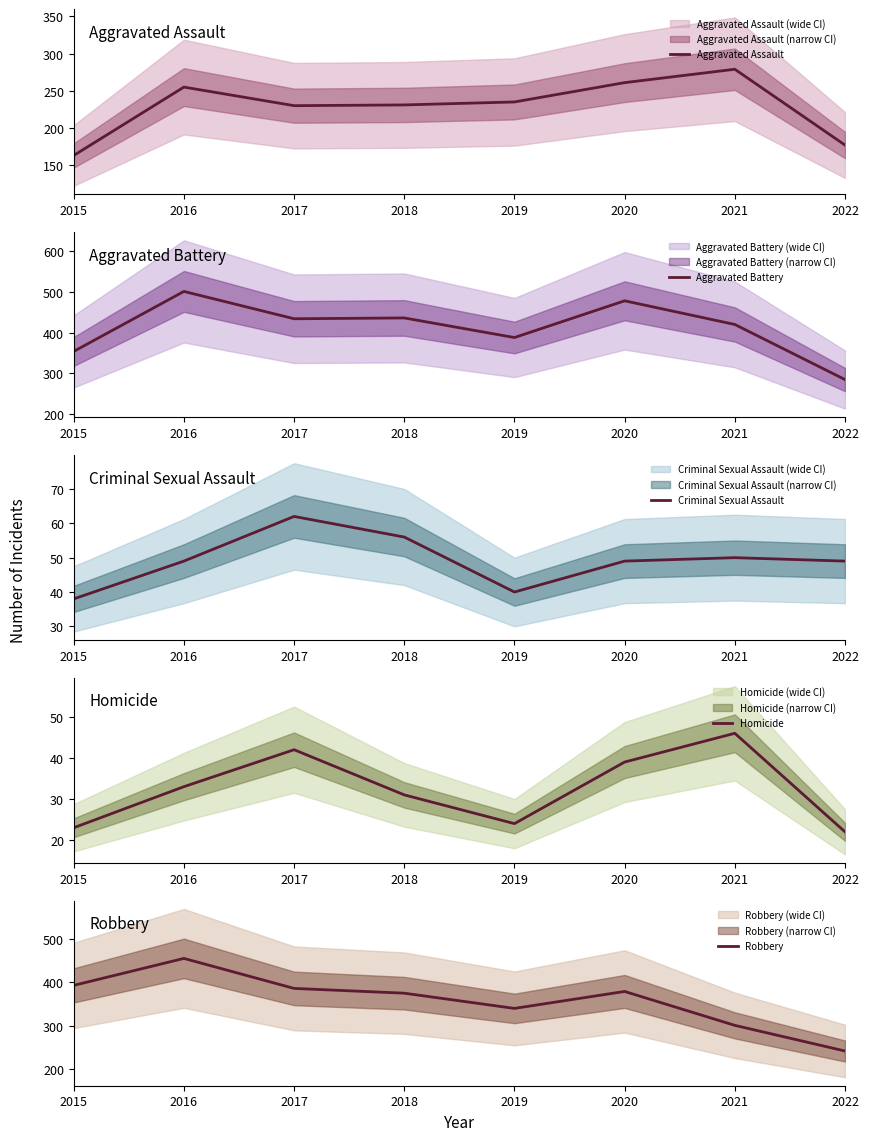

What is the difference between the second highest and minimum values in the Robbery series?

151